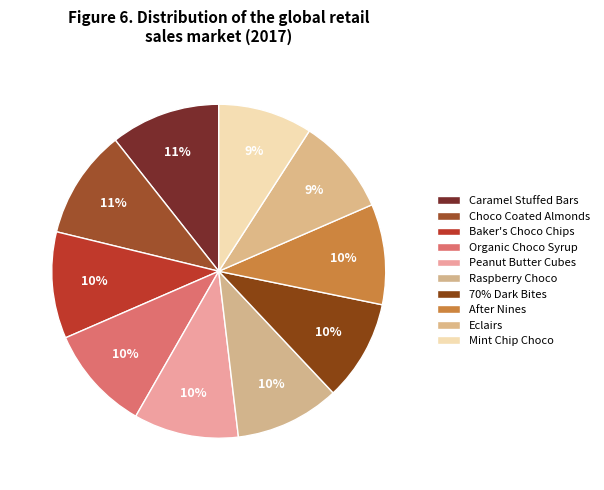

Count the number of slices in the pie.

10